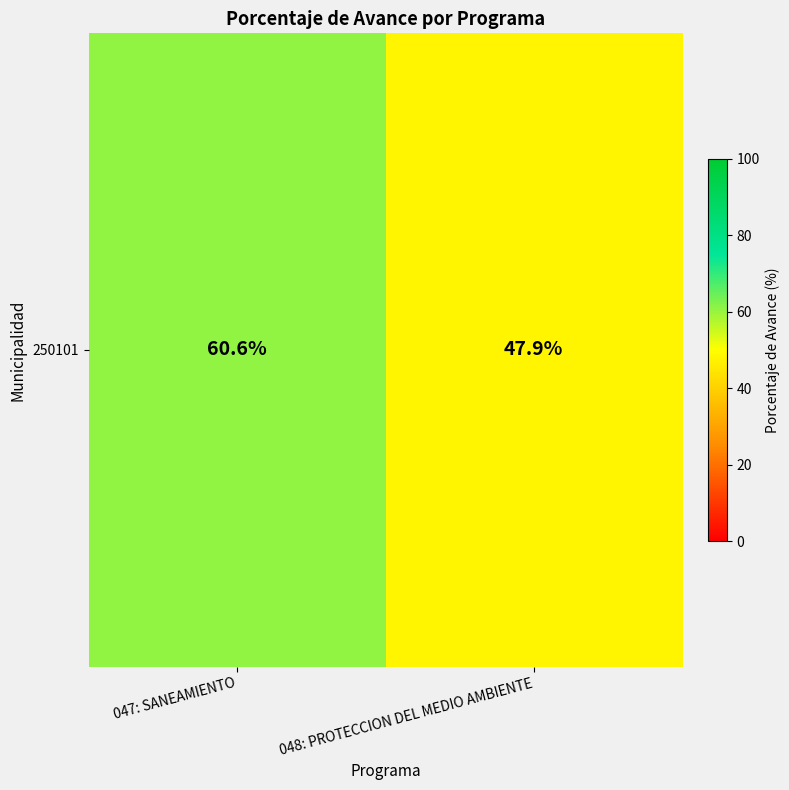

What is the smallest value displayed?

47.9